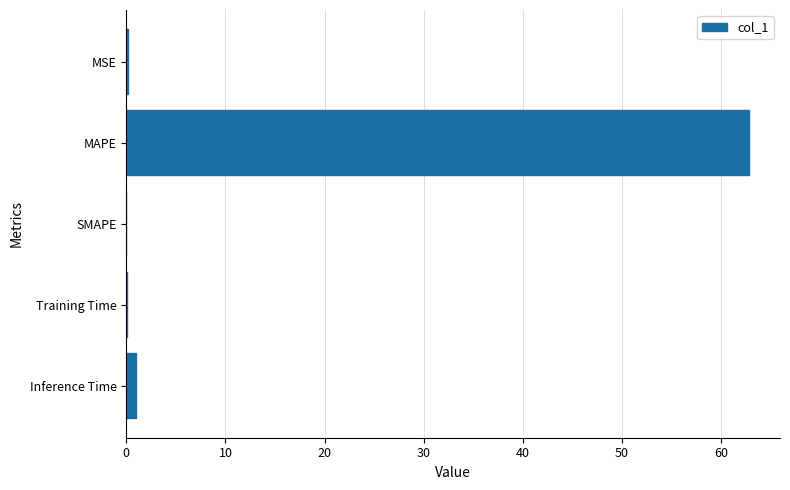

How many data points does each series have?

5